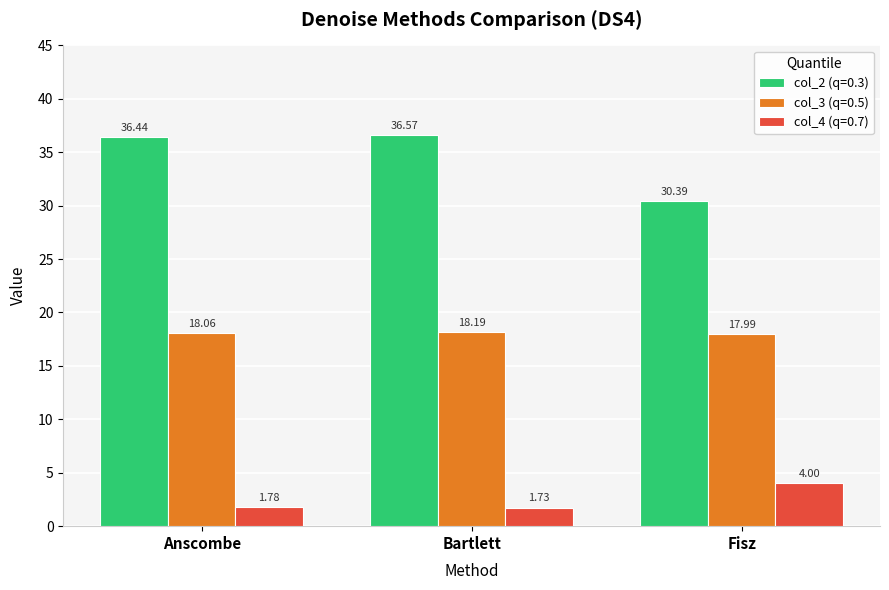

What is the average value of the col_2 (q=0.3) series?

34.5